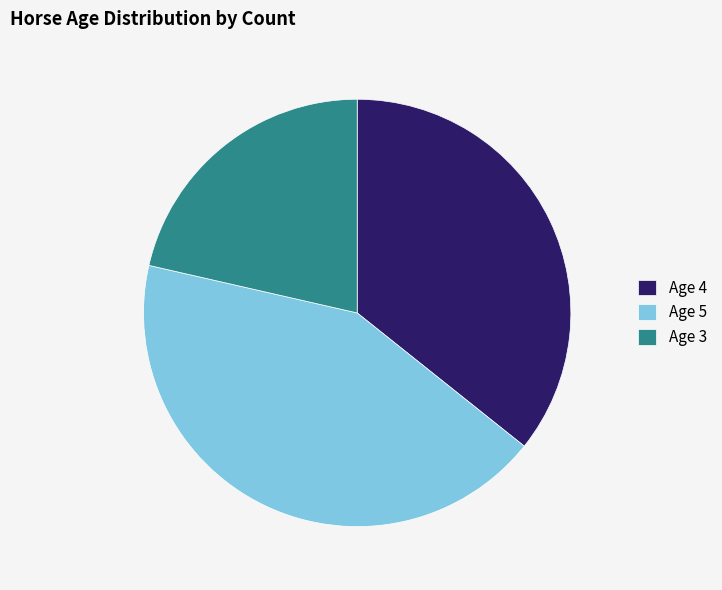

True or false: Age 4 accounts for 30% of the total.

False